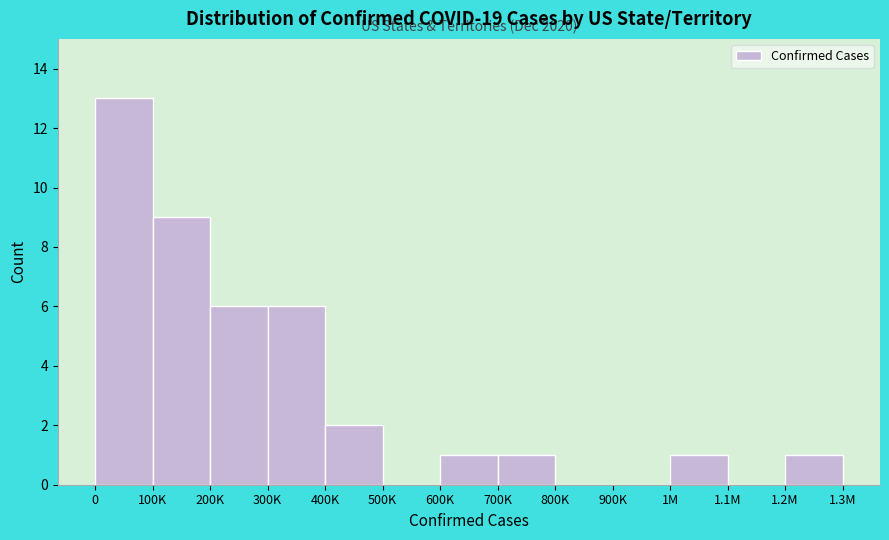

Reading left to right, extract all data points from this chart.

0=13	100K=9	200K=6	300K=6	400K=2	500K=0	600K=1	700K=1	800K=0	900K=0	1M=1	1.1M=0	1.2M=1